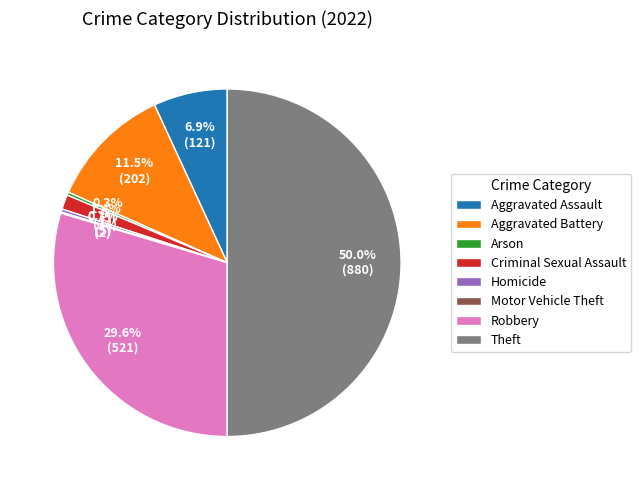

Do Robbery and Homicide together represent more than half of the pie?

No